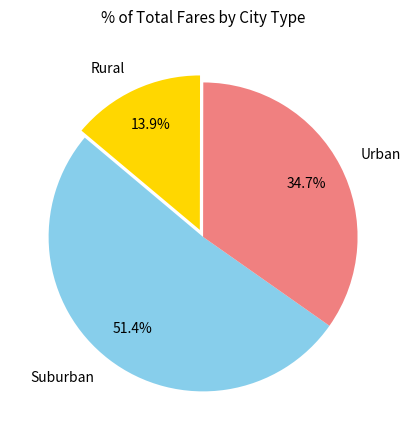

What percentage do Urban and Rural together represent?

48.6%